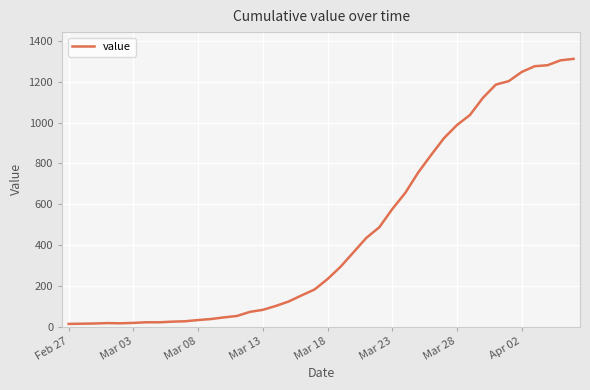

What is the greatest value displayed?

1312